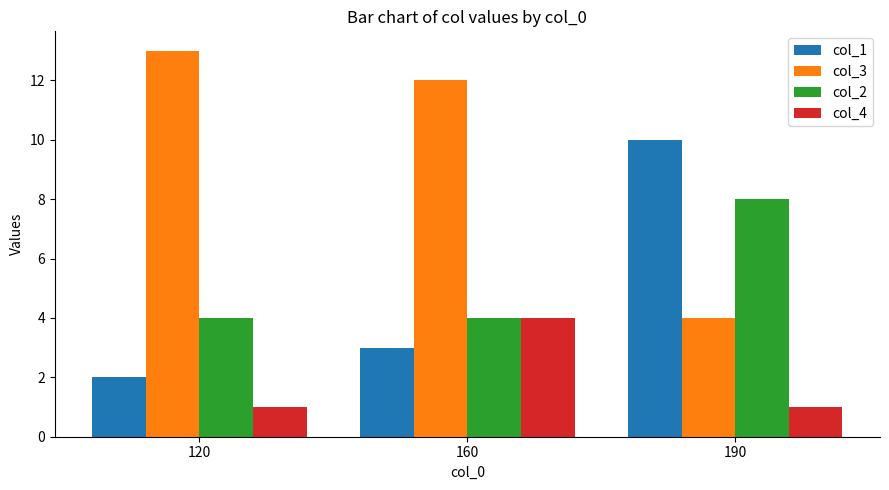

What is the difference between the highest and lowest values at 190?

9